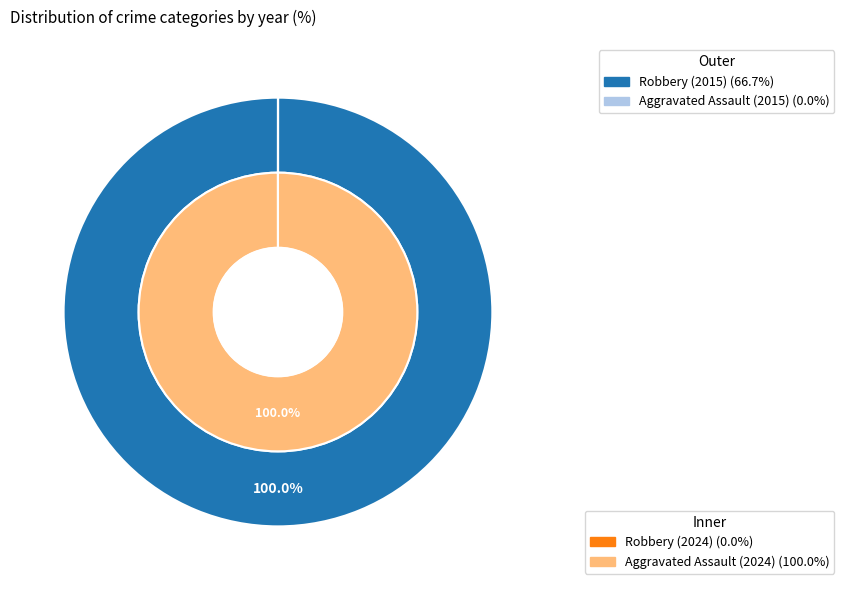

To the nearest percent, what is the difference between the Robbery and Aggravated Assault slice percentages?

33%